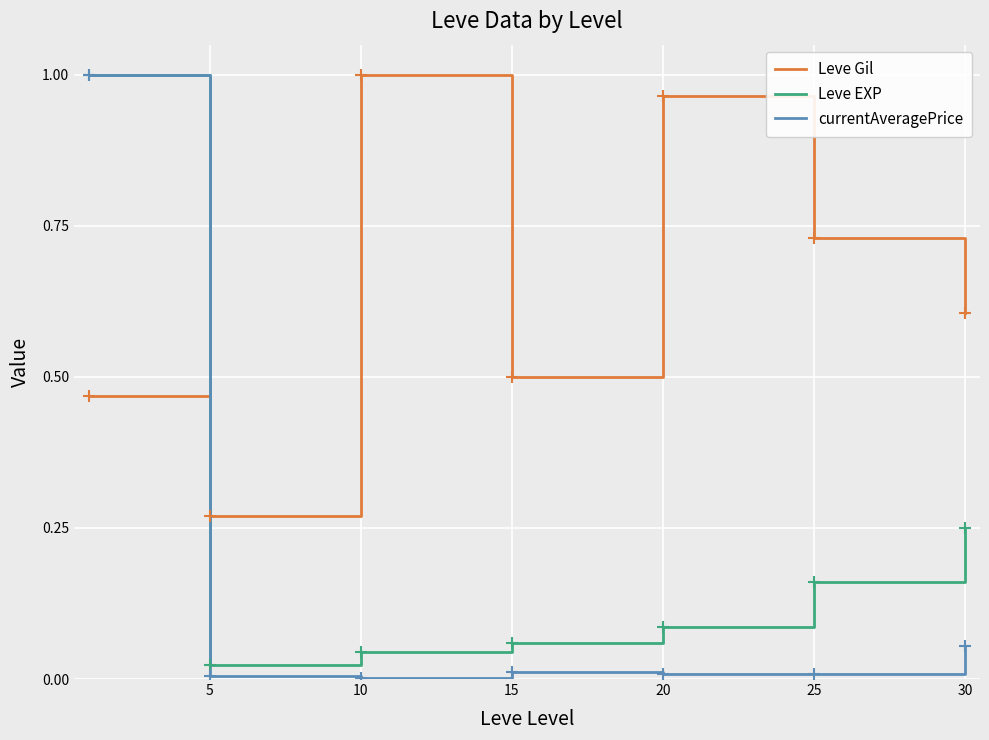

Rank the series by their average value, from lowest to highest.

currentAveragePrice, Leve EXP, Leve Gil